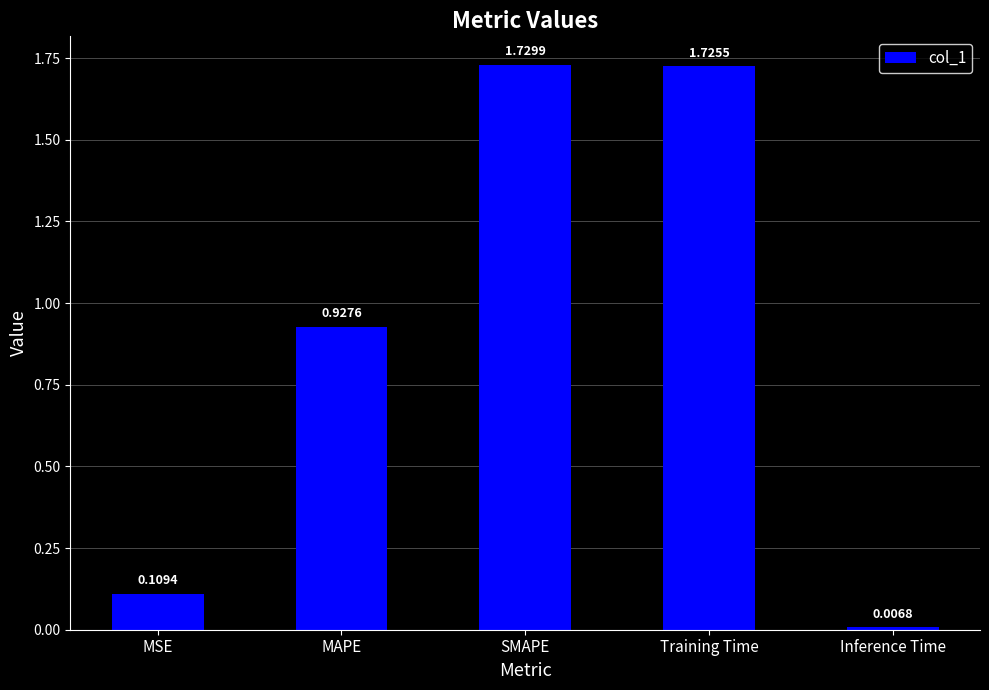

Does the chart contain stacked bars?

No